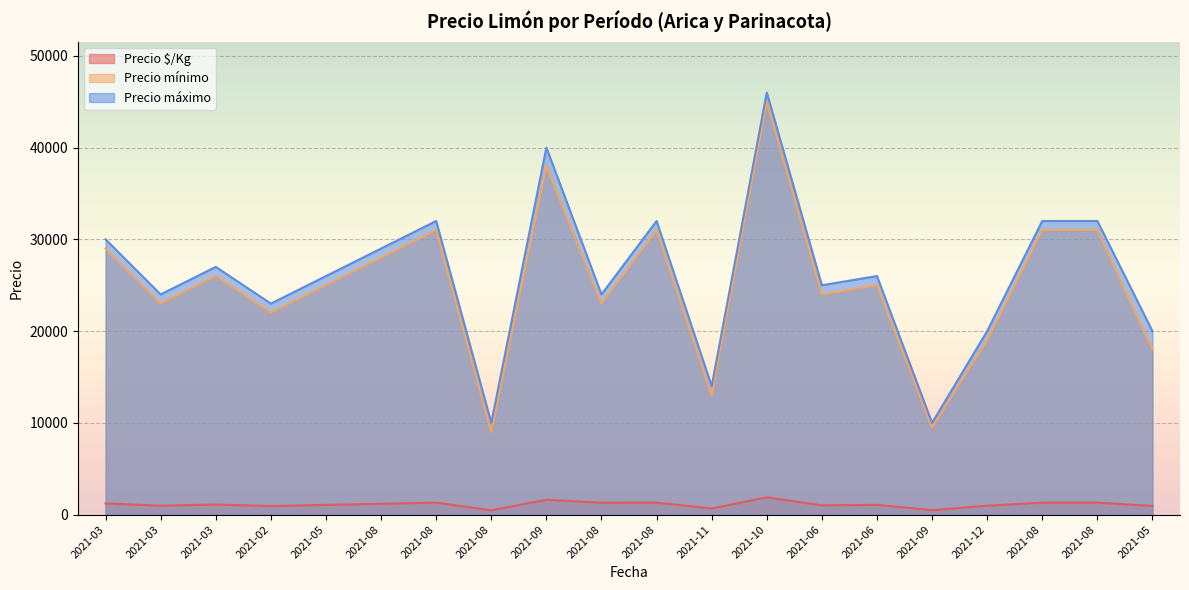

Between 2021-02 and 2021-09, which is larger?

2021-09